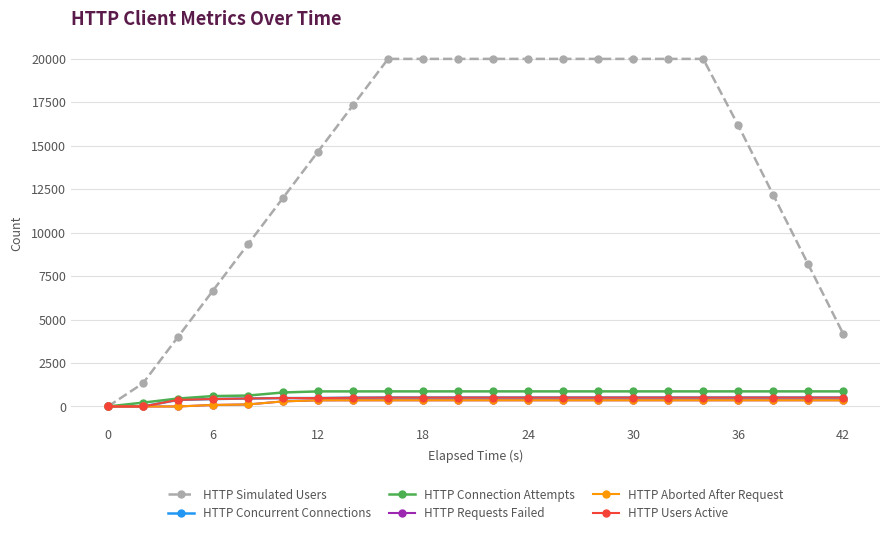

What is the difference between the maximum and minimum values in the HTTP Requests Failed series?

357